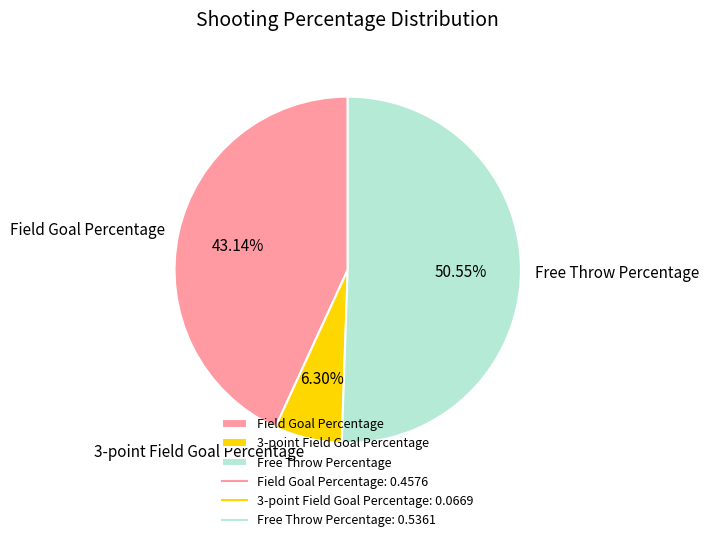

What is the smallest slice in the pie chart?

3-point Field Goal Percentage